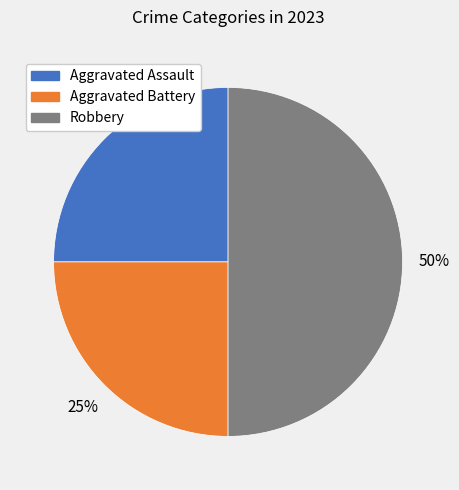

To the nearest percent, what percentage of the pie is Aggravated Assault?

25%